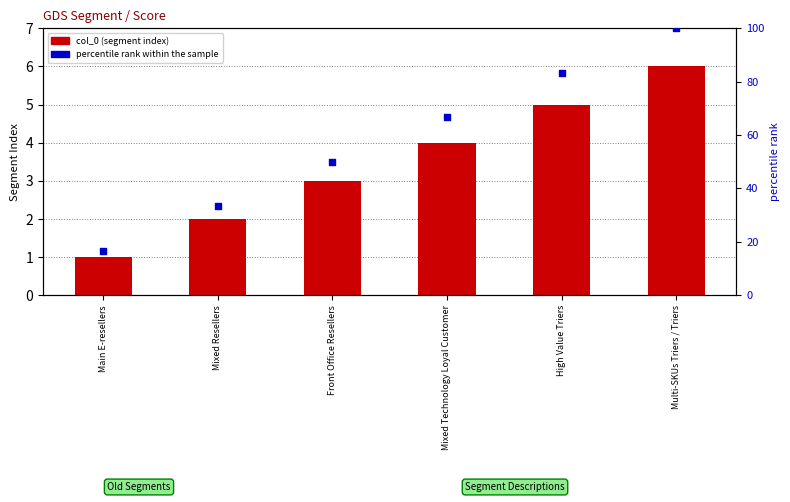

Which series has the largest total across all categories?

percentile rank within the sample